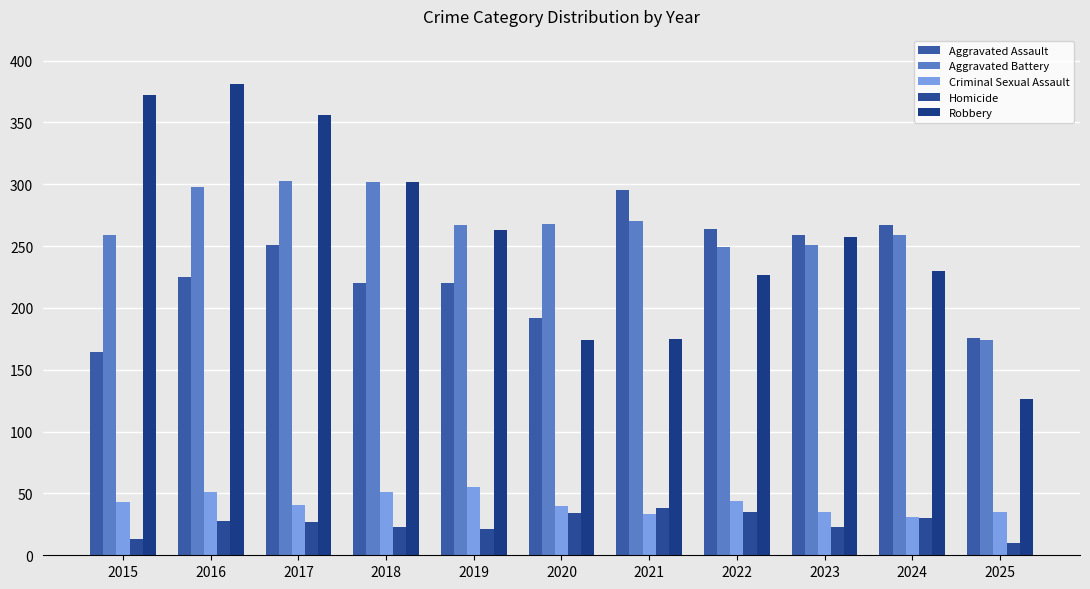

Which series changed the most between 2016 and 2020?

Robbery